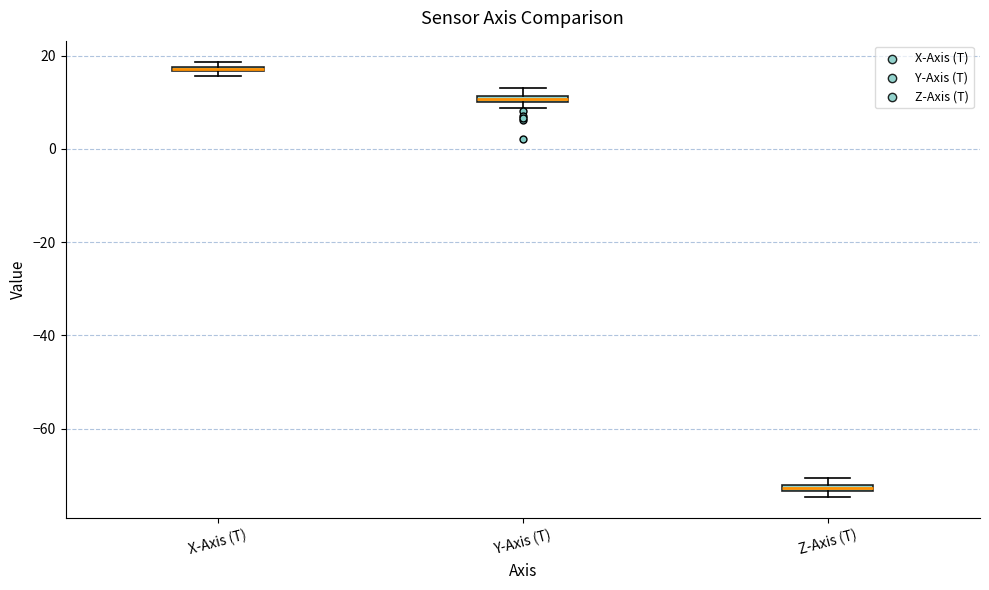

Where is the lower edge of the box for X-Axis (T) on the y-axis? The values are not printed on the chart, so give them approximately, as read against the axis.

16